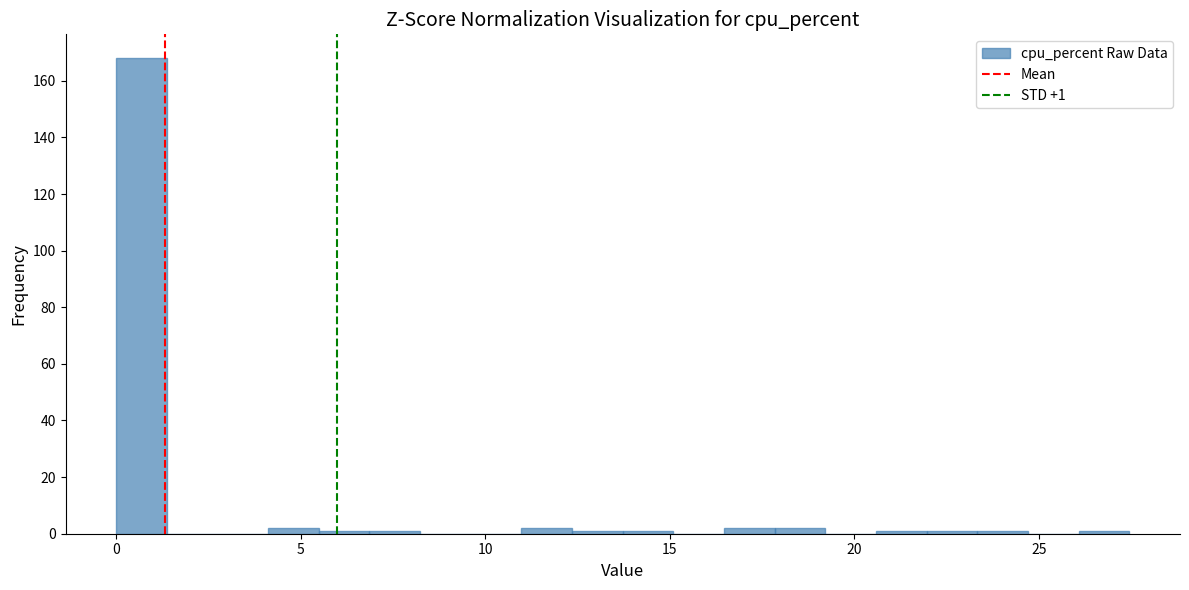

Read against the x-axis, roughly where is the centre of the tallest bar?

0.5